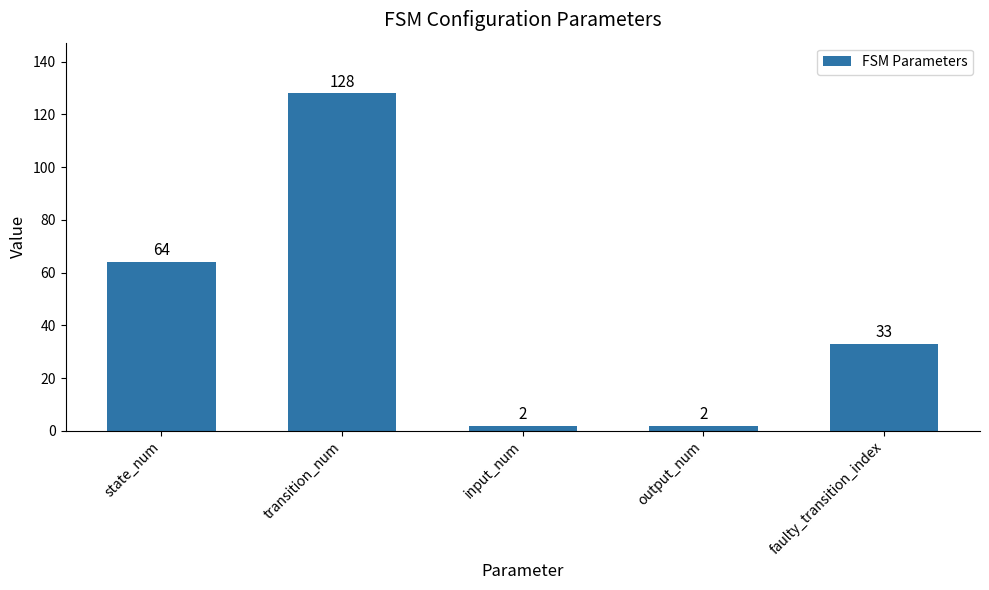

What is the minimum value shown in the chart?

2